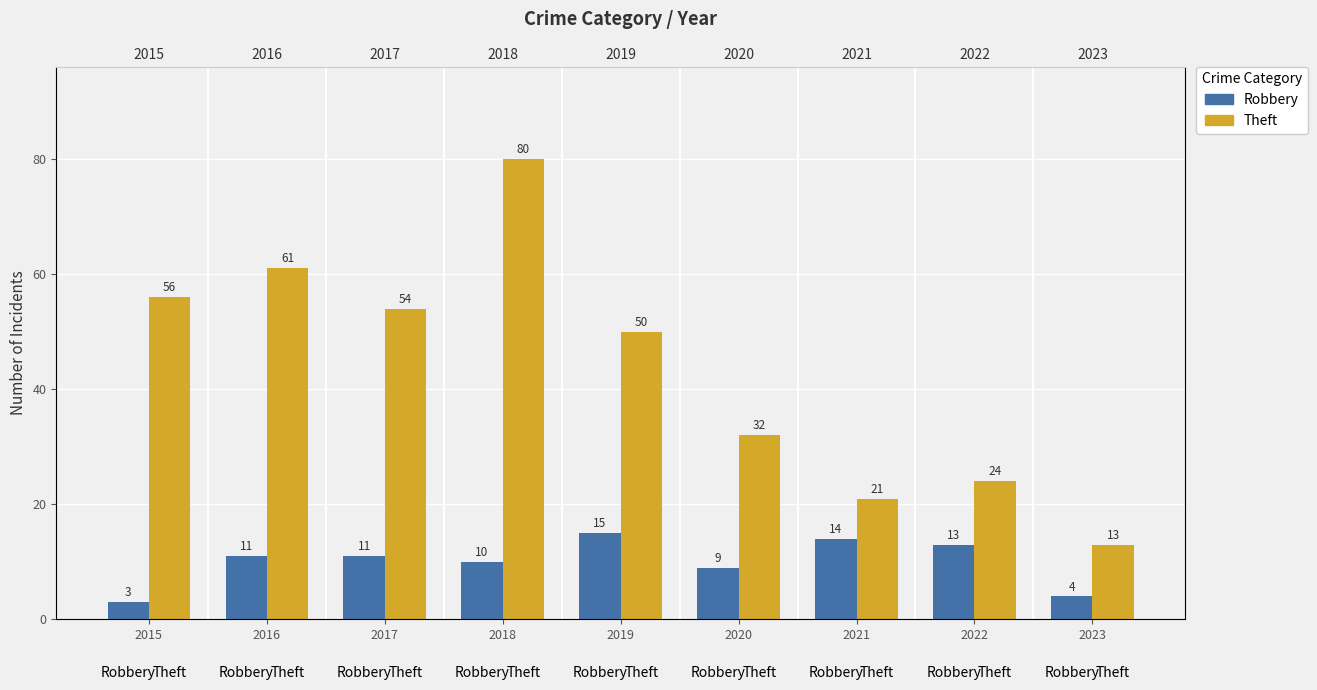

Reading left to right, extract all data points from this chart.

Robbery: 3	11	11	10	15	9	14	13	4
Theft: 56	61	54	80	50	32	21	24	13